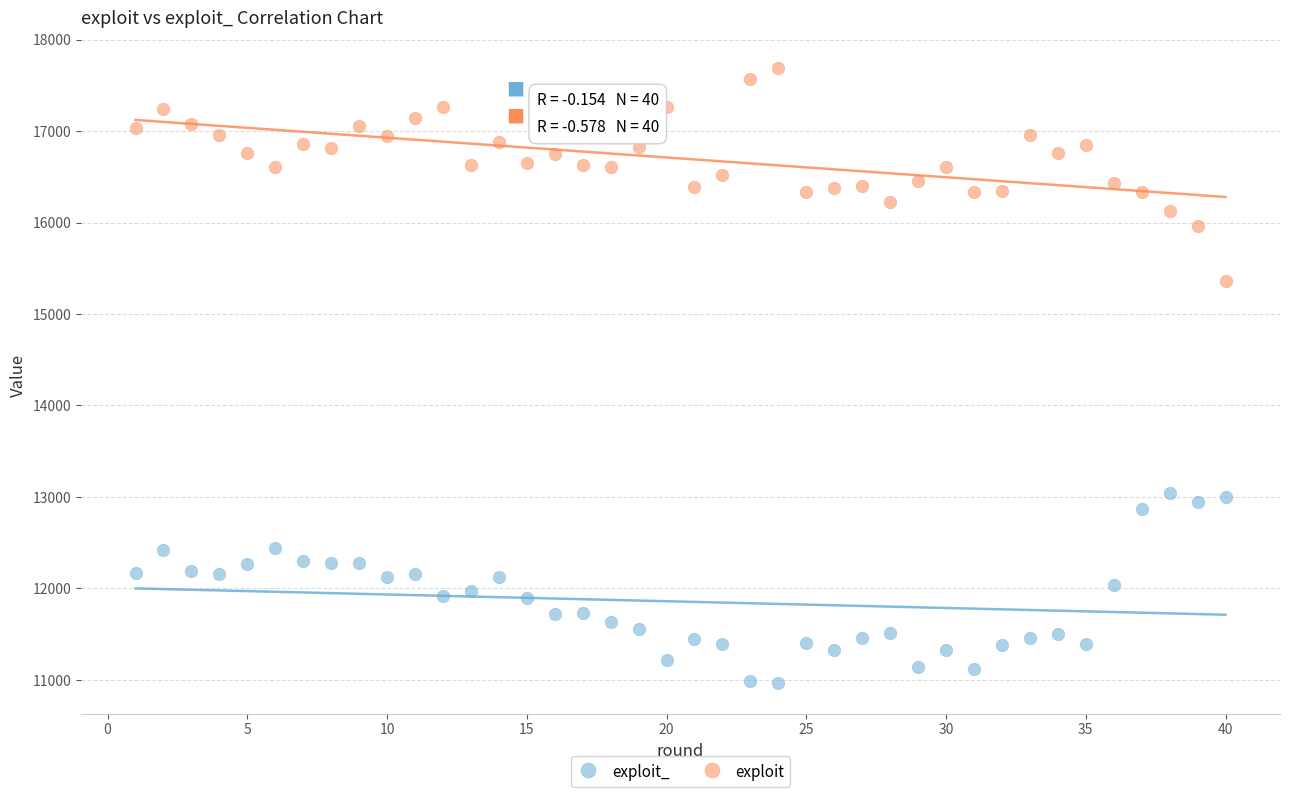

Which series reaches the maximum Y coordinate?

exploit